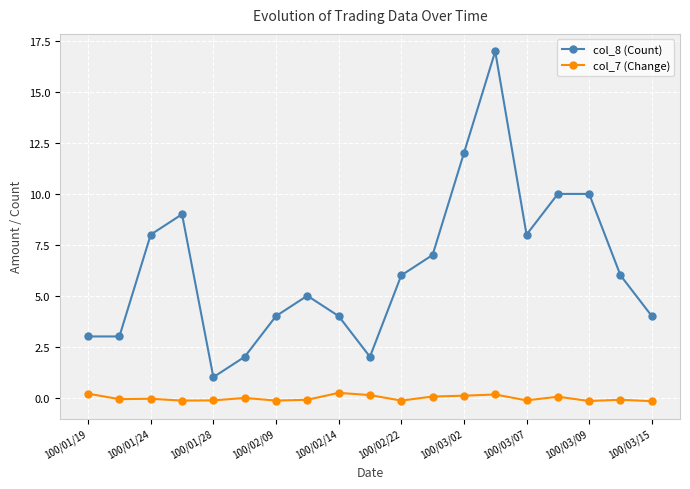

What is the greatest value displayed?

17.0